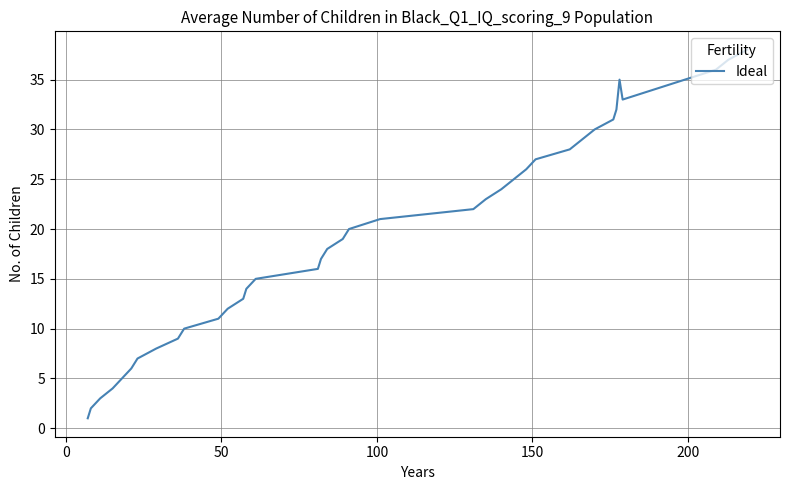

What is the difference between the maximum and minimum values?

37